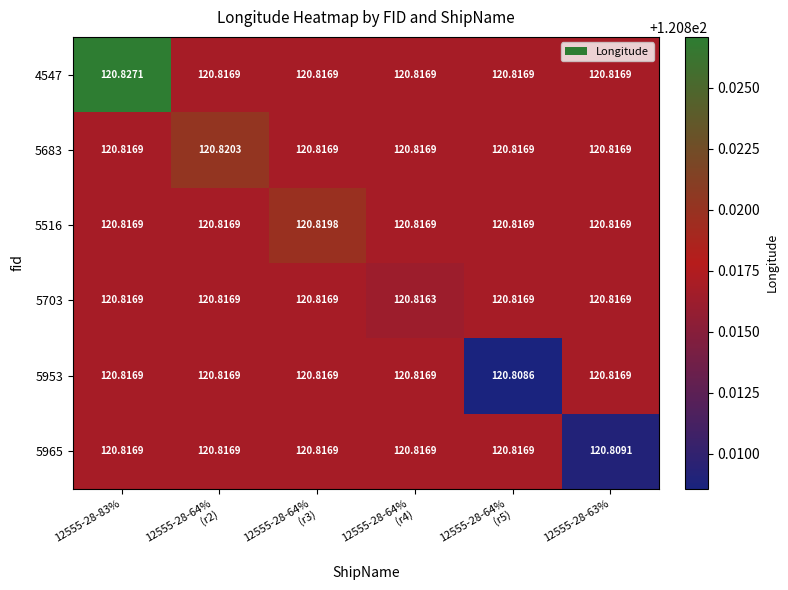

Count the number of data series in this chart.

6